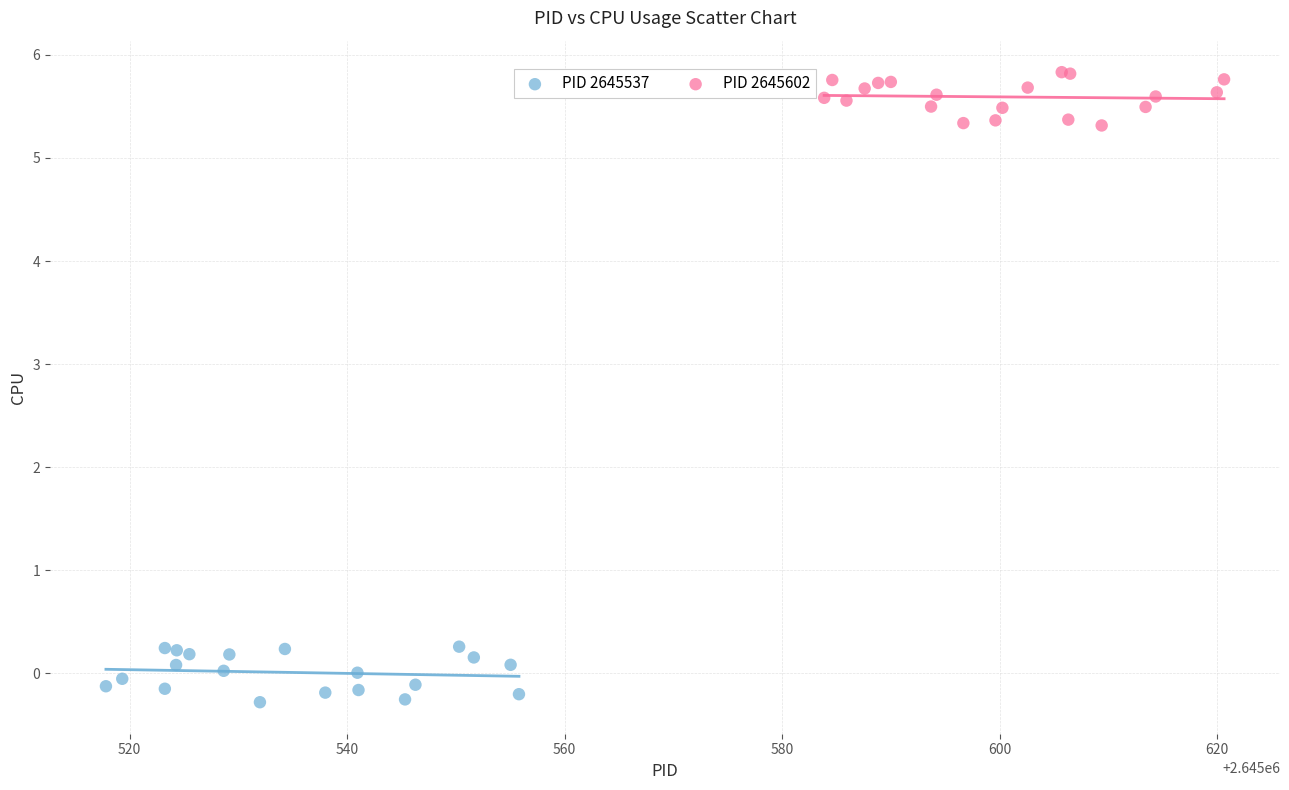

Which series reaches the maximum Y coordinate?

PID 2645602